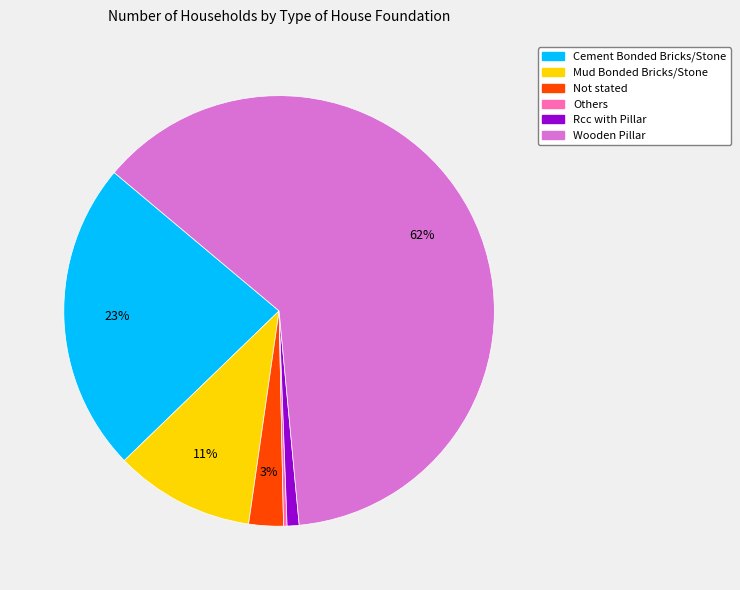

Is it true that Rcc with Pillar is 1% of the pie?

True